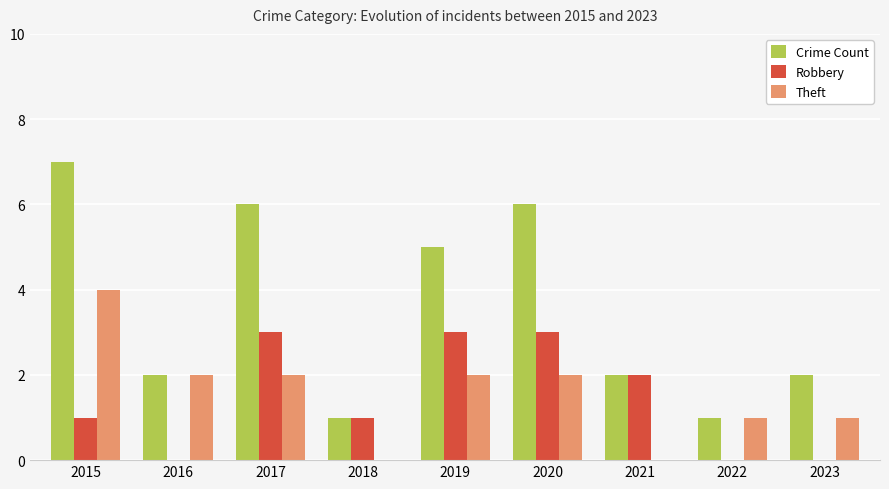

Which series has the largest total across all categories?

Crime Count